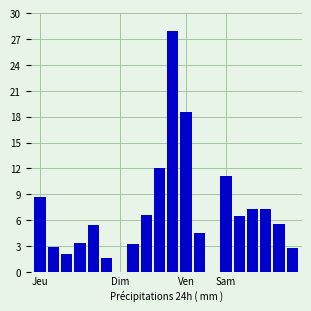

Does the chart contain stacked bars?

No